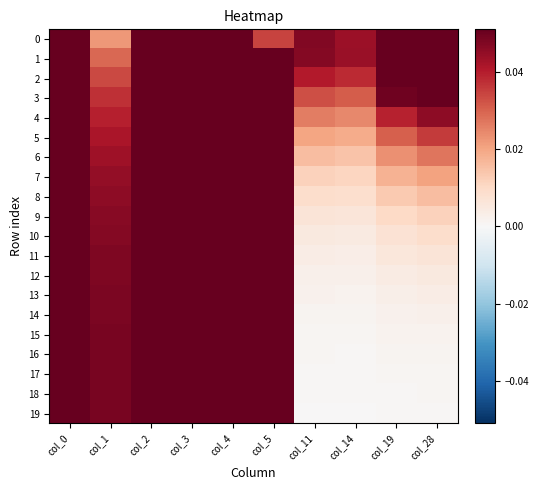

At how many categories does at least one series exceed 0?

10